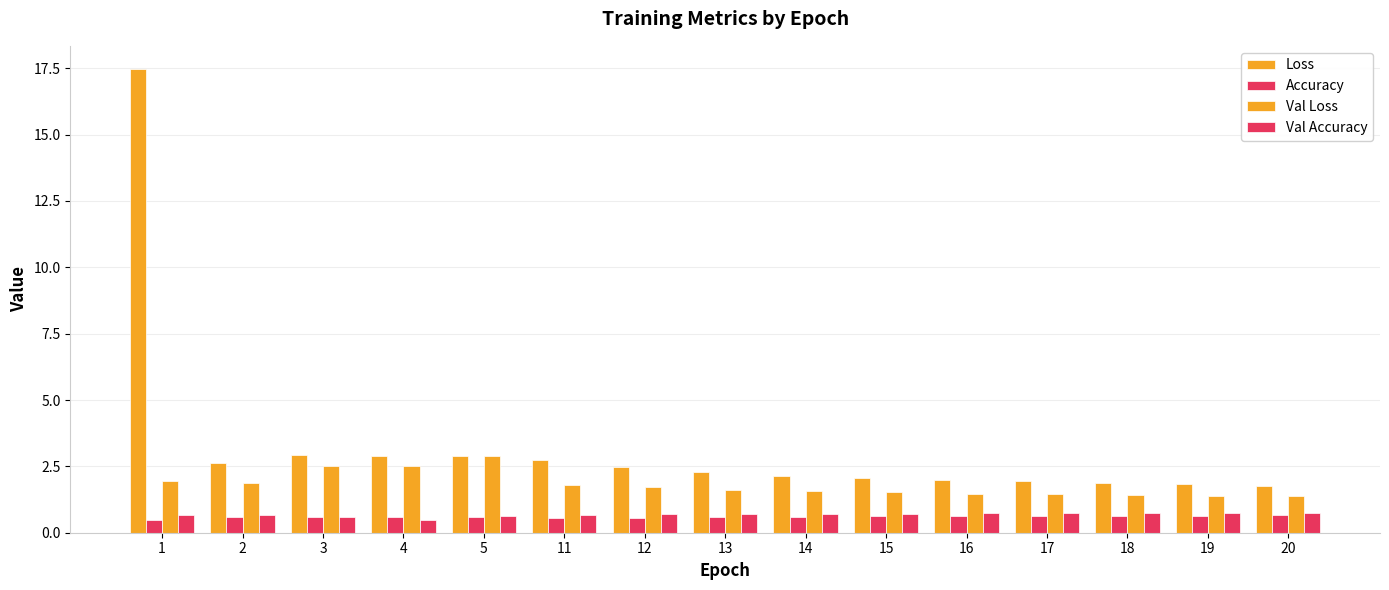

Count the number of categories in the chart.

15